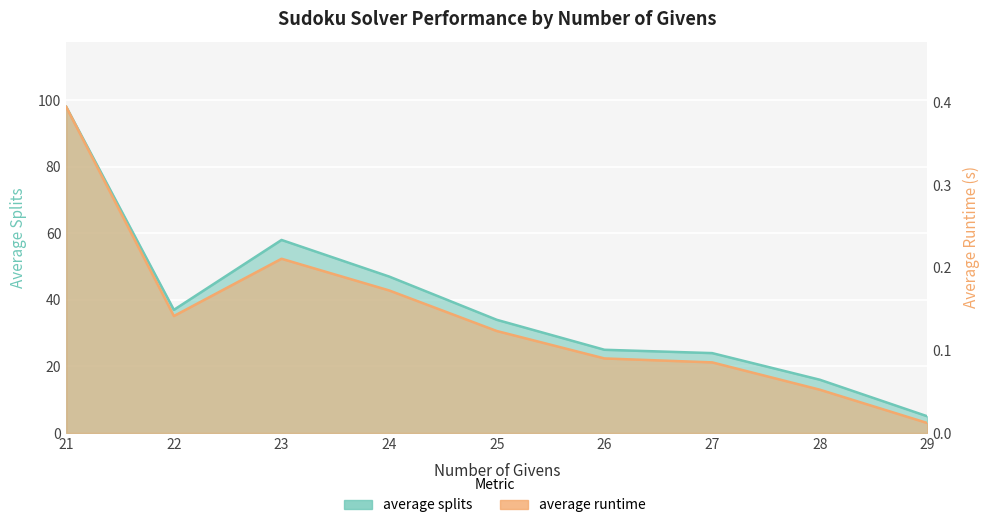

Between 24 and 22, which is larger?

24